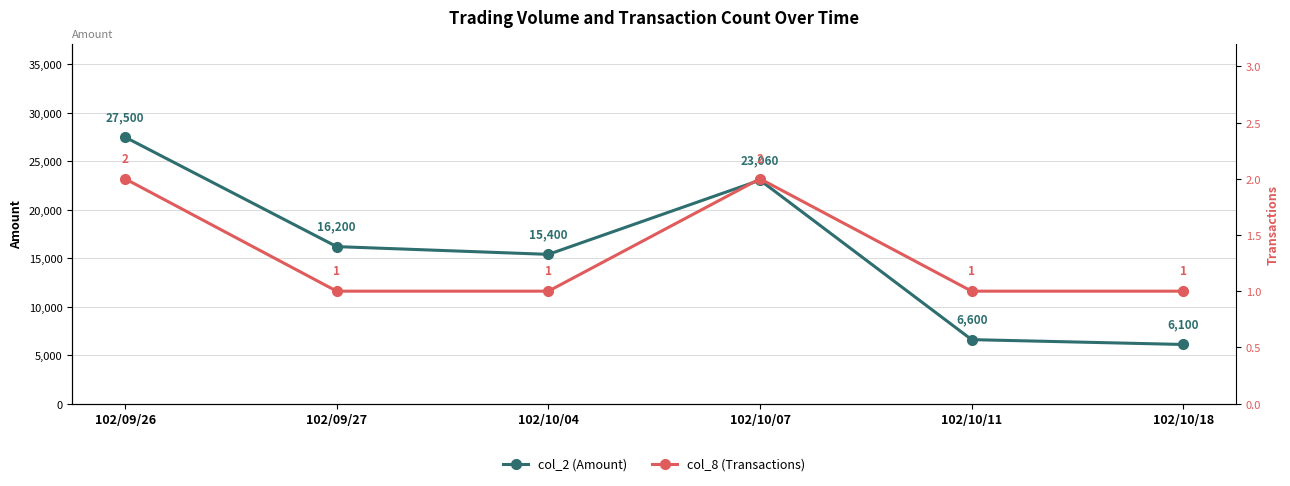

Reading right to left, list all the values displayed in this chart.

col_2 (Amount): 6100	6600	23060	15400	16200	27500
col_8 (Transactions): 1	1	2	1	1	2